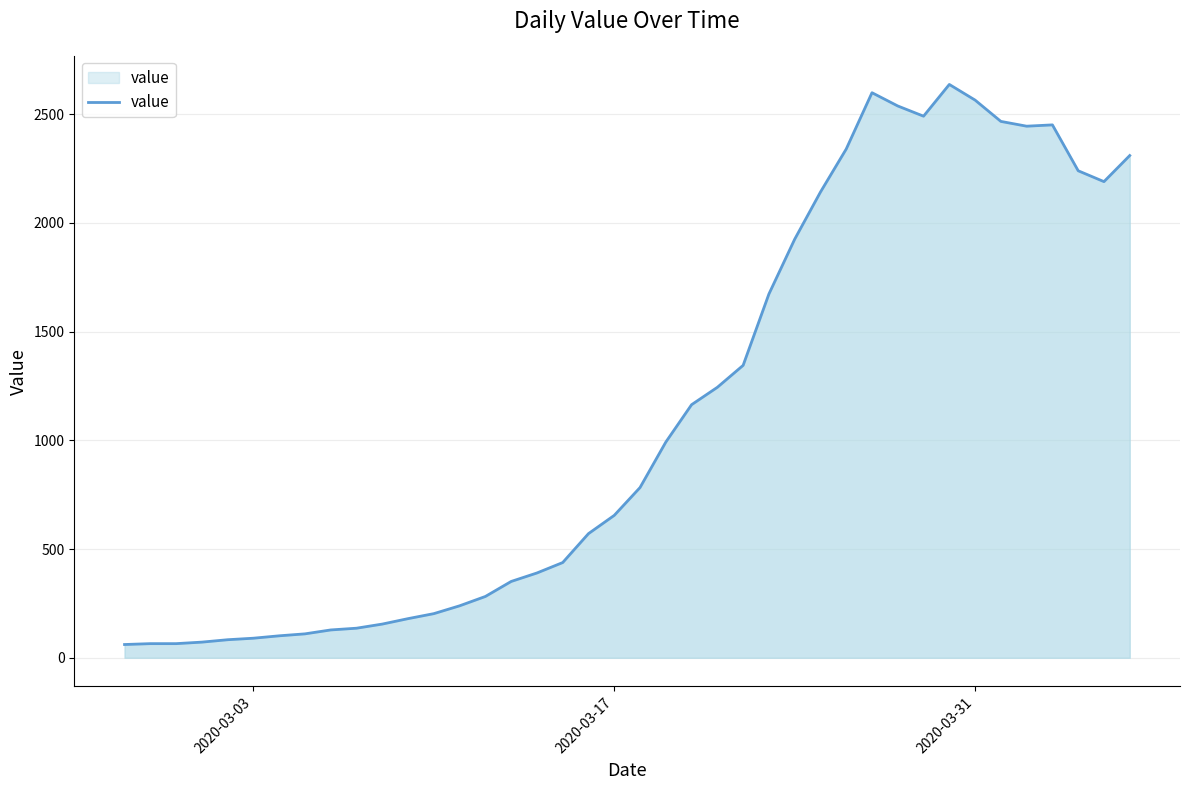

What is the average value?

1123